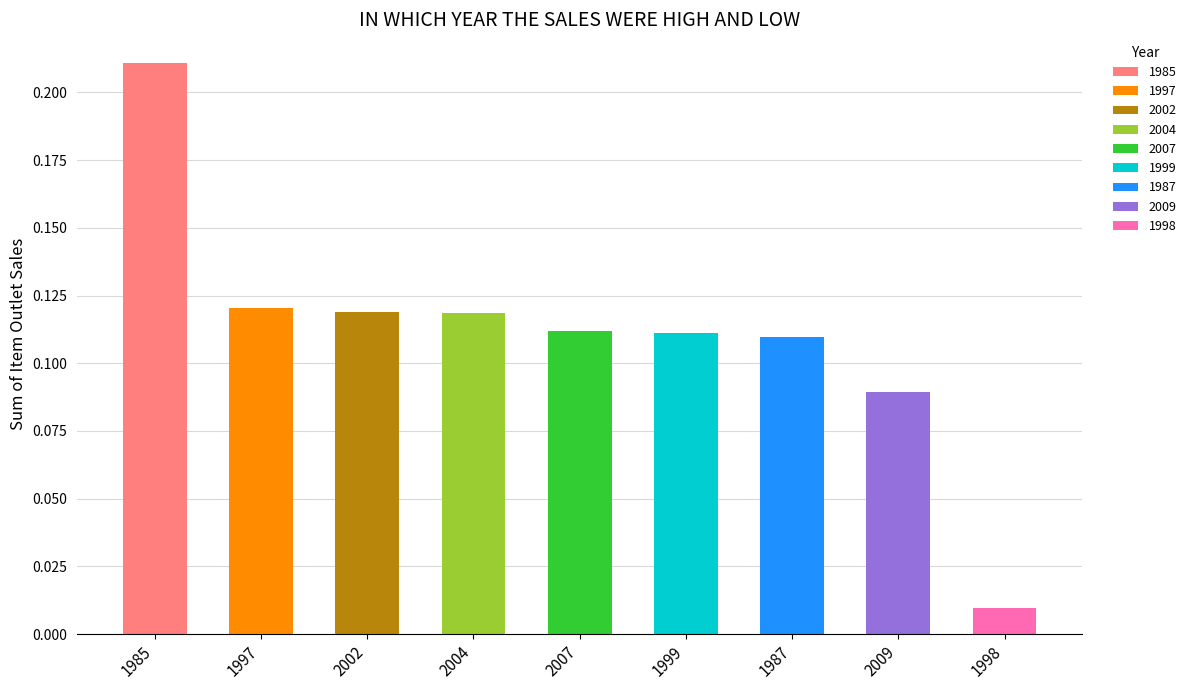

What is the label of the 5th bar from the left?

2007